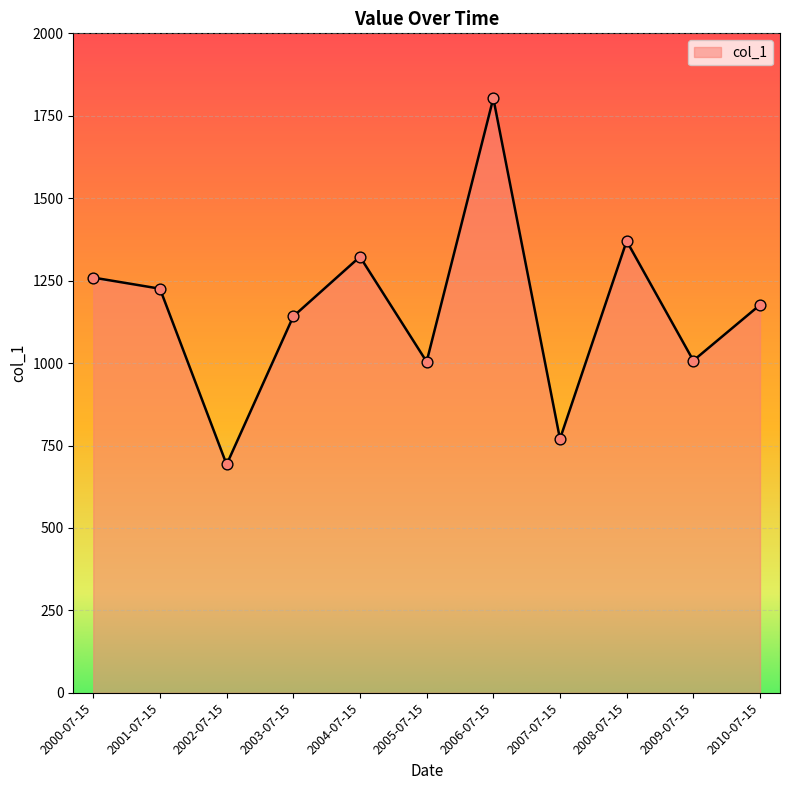

Approximately how many times larger is the value at 2005-07-15 compared to 2000-07-15?

0.8